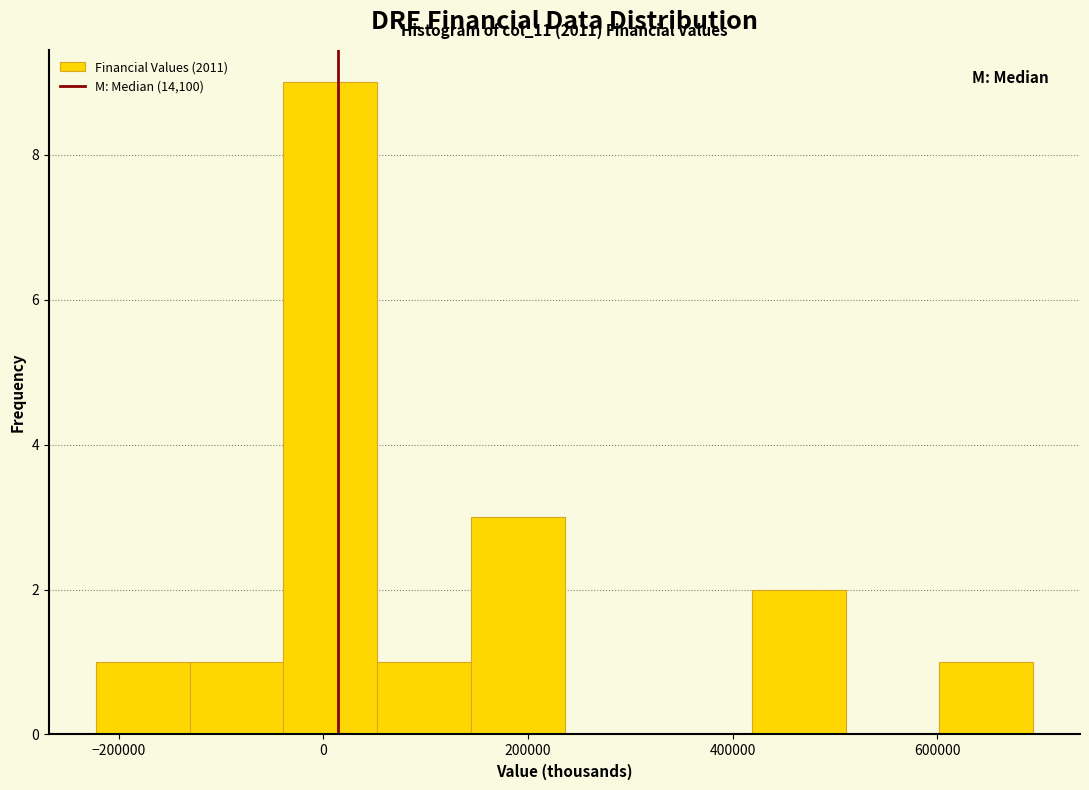

Which range on the x-axis has the tallest bar?

-40000 to 60000